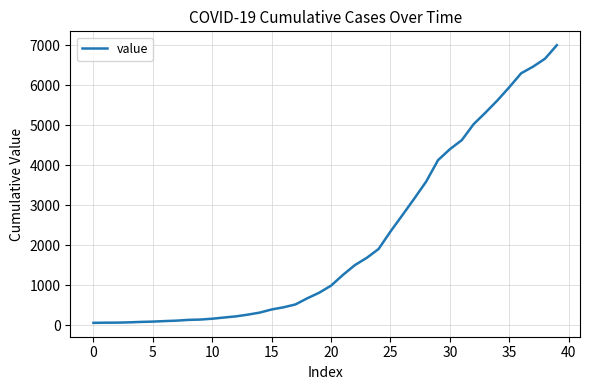

What is the difference between the maximum and minimum values?

6931